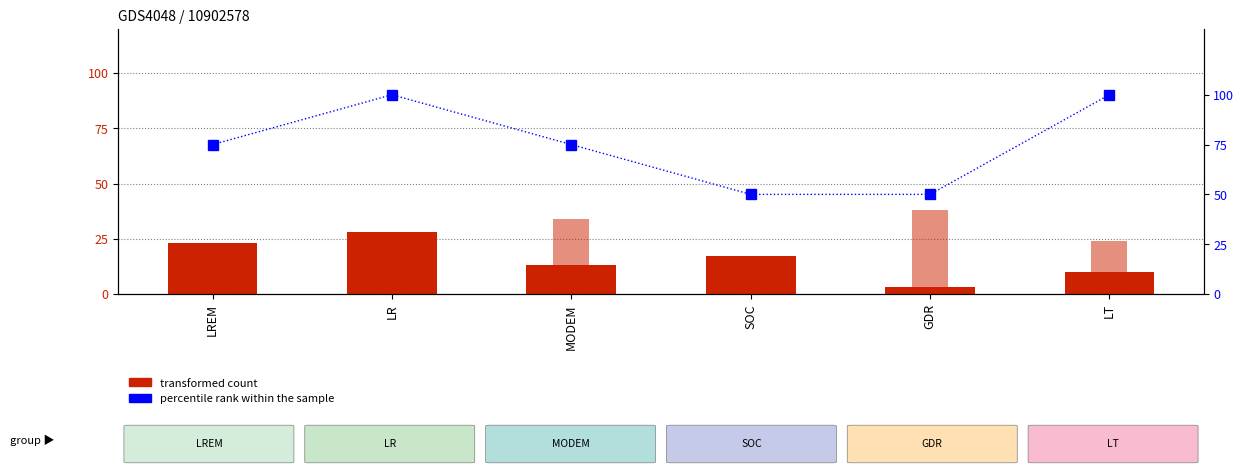

Is it true that hemicycle_interventions equals 42 at LT?

False